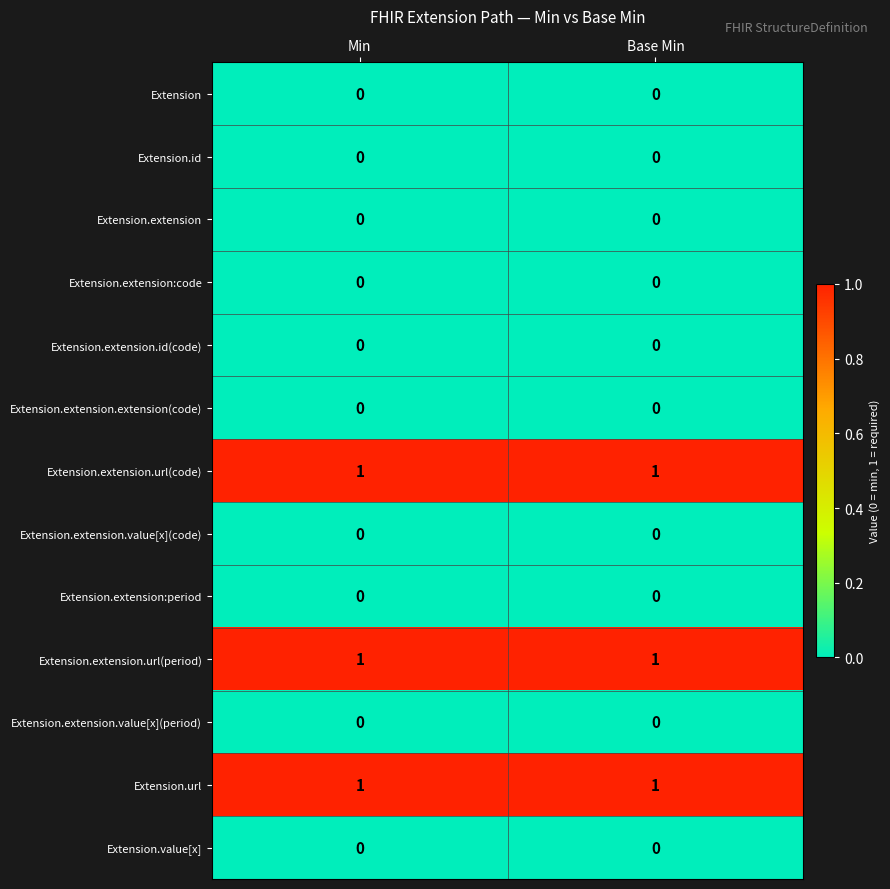

Reading right to left, extract all data points from this chart.

Extension: 0	0
Extension.id: 0	0
Extension.extension: 0	0
Extension.extension:code: 0	0
Extension.extension.id(code): 0	0
Extension.extension.extension(code): 0	0
Extension.extension.url(code): 1	1
Extension.extension.value[x](code): 0	0
Extension.extension:period: 0	0
Extension.extension.url(period): 1	1
Extension.extension.value[x](period): 0	0
Extension.url: 1	1
Extension.value[x]: 0	0